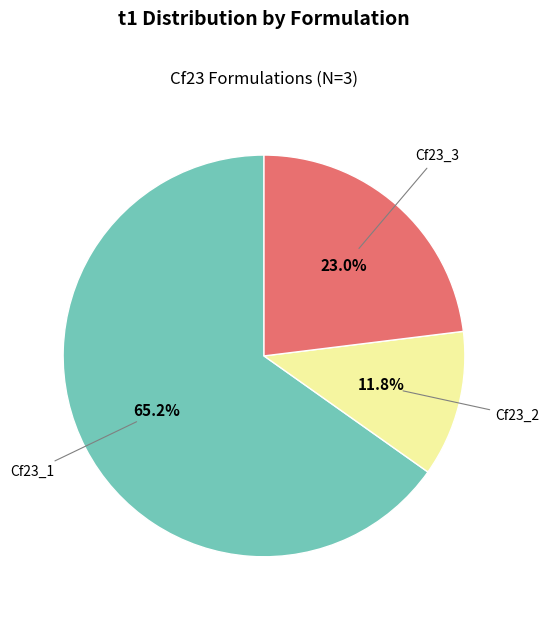

What percentage is the Cf23_3 slice, to the nearest percent?

23%